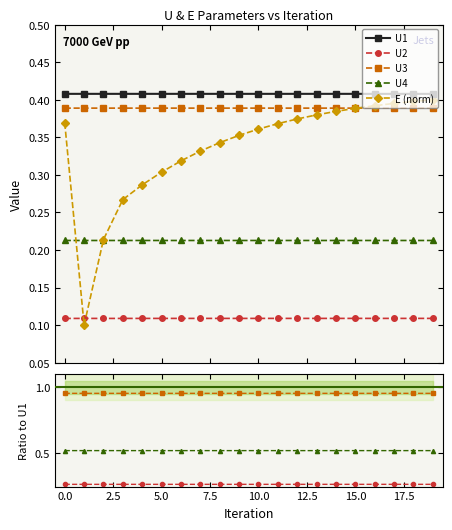

Where is the first local minimum for E?

1